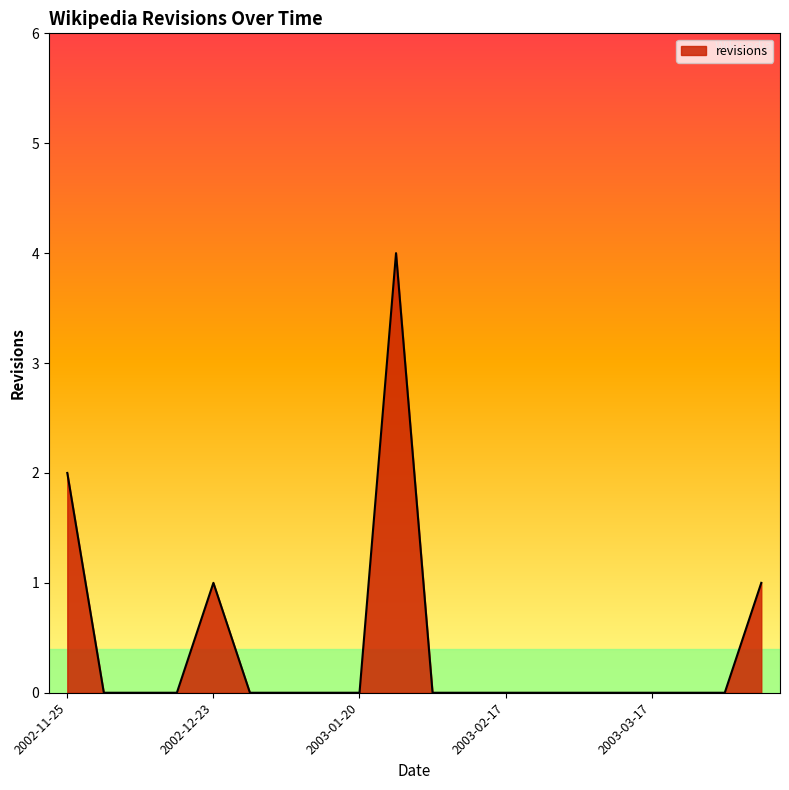

What is the difference between the maximum and minimum values?

4